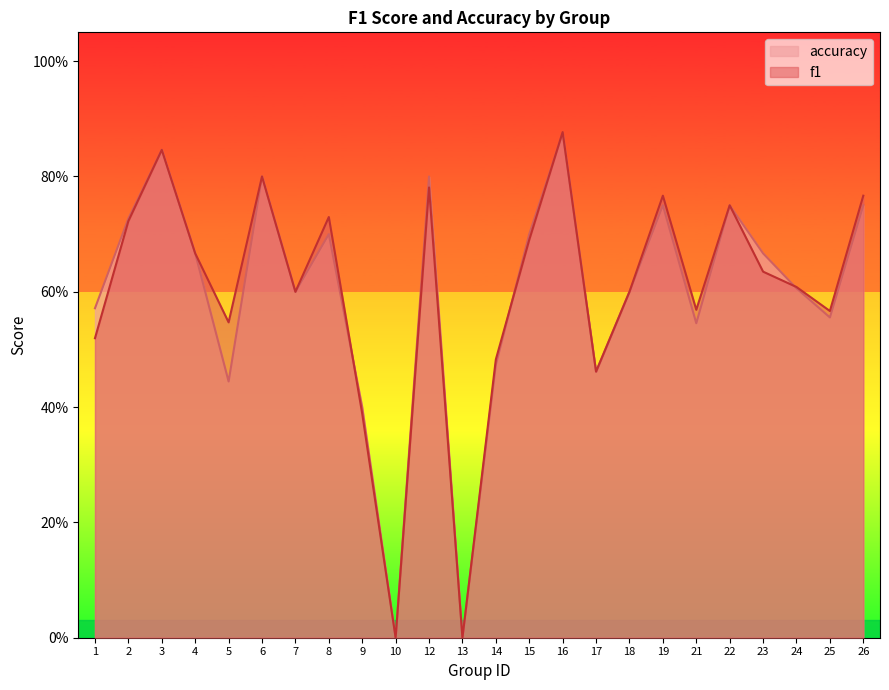

At how many categories does at least one series exceed 0?

22